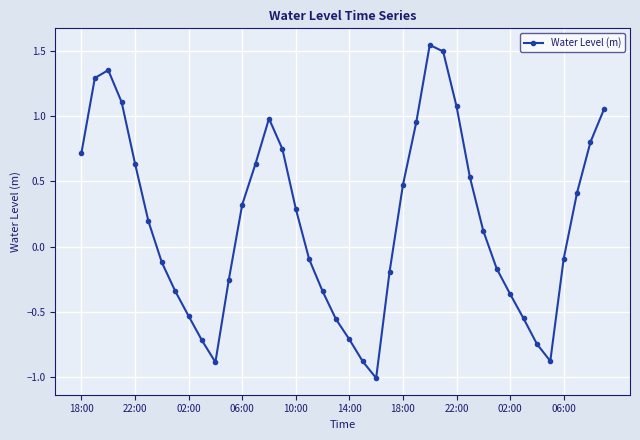

What is the smallest value displayed?

-1.0